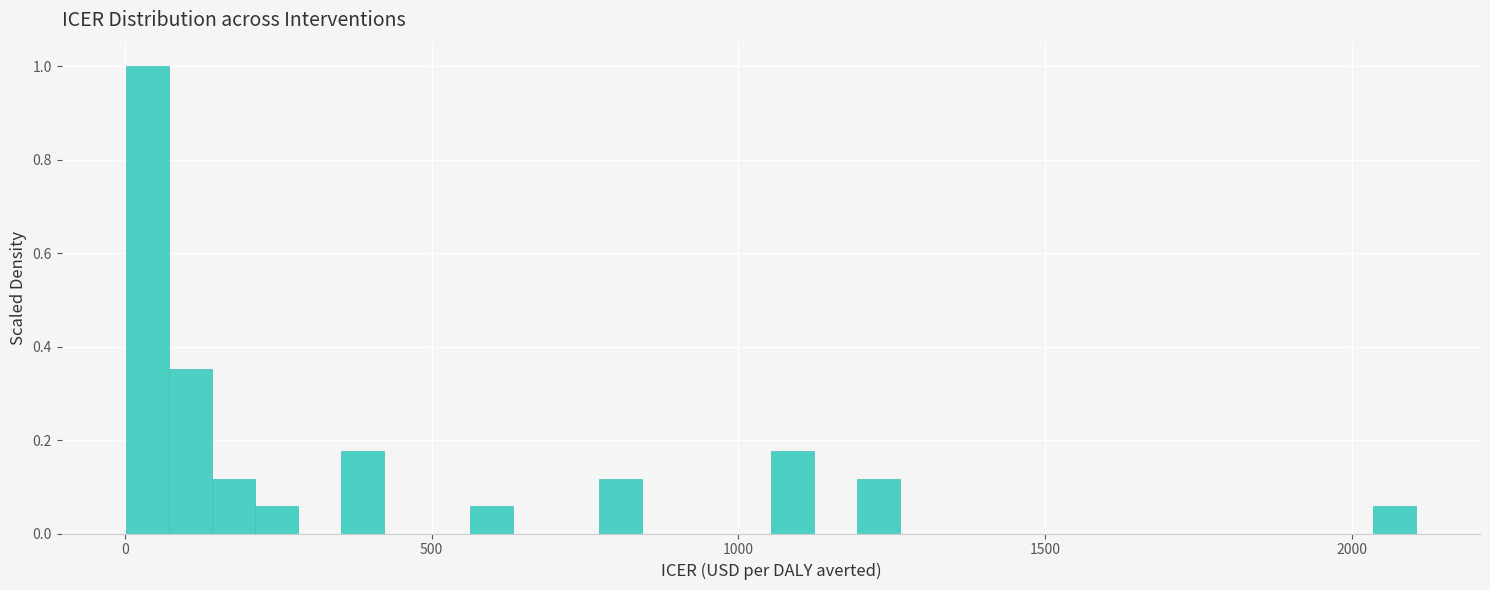

Around what value on the x-axis is the tallest bar? Give the approximate position of its centre, as read against the axis.

50